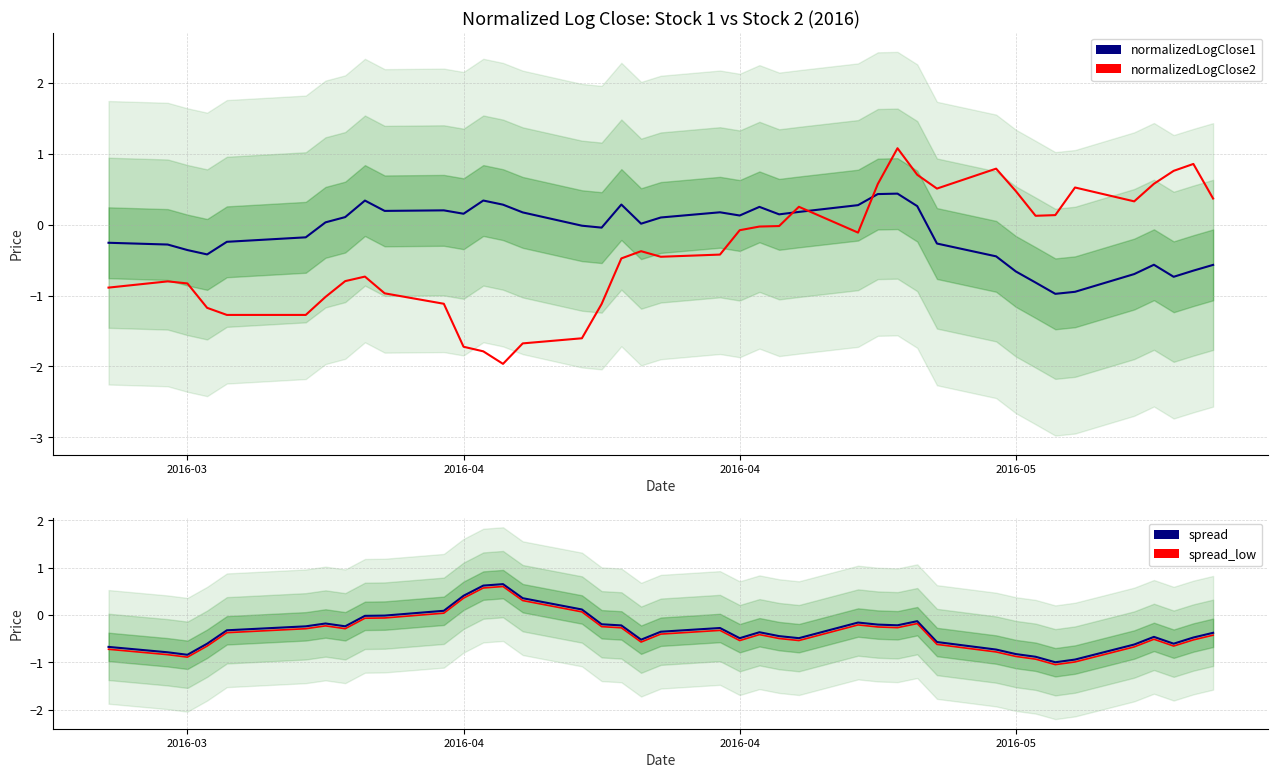

Which series has the largest total across all categories?

normalizedLogClose1